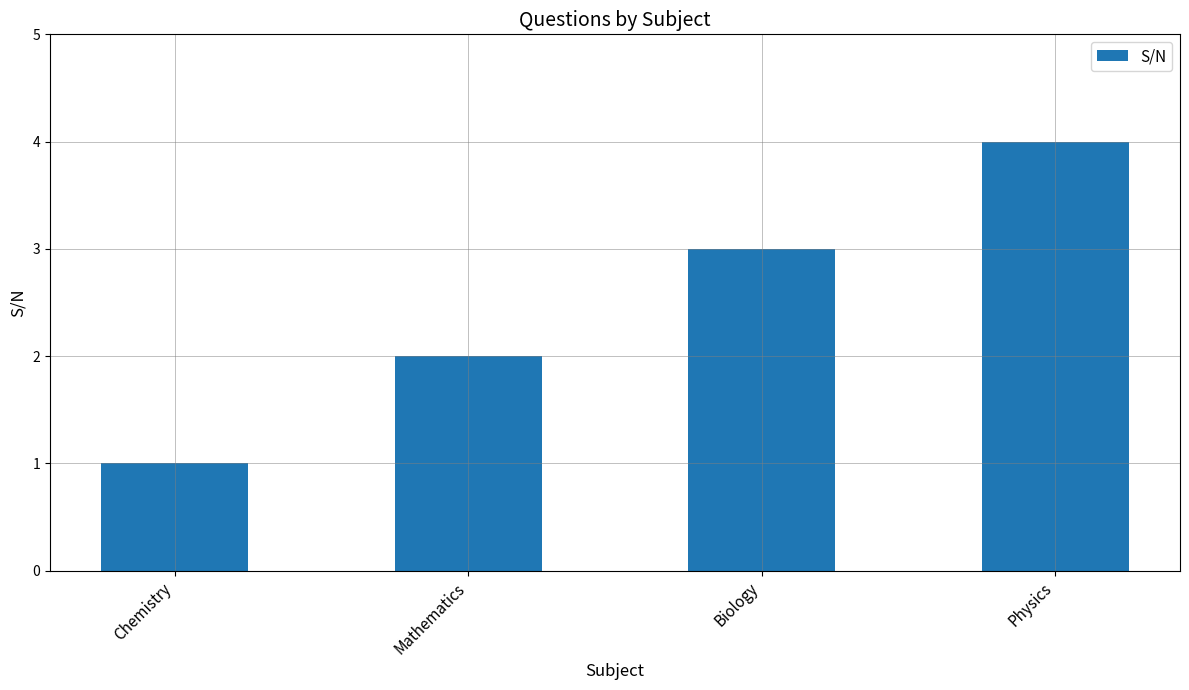

True or false: the data shows 4 at Physics.

True